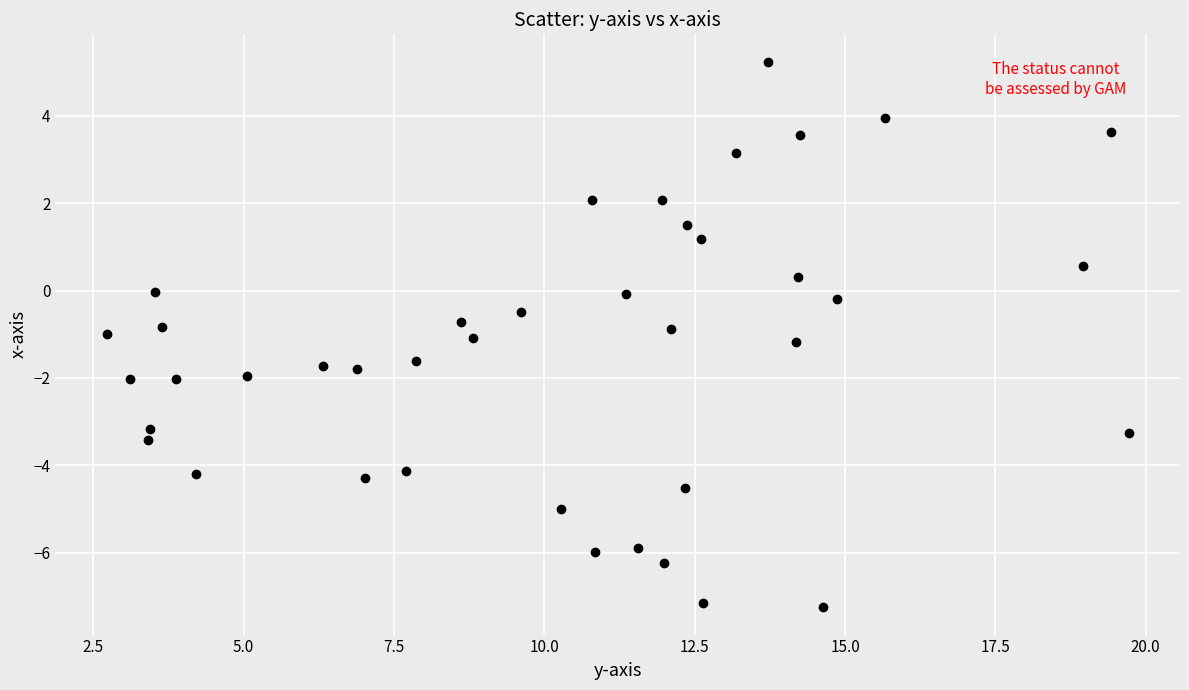

What is the range of Y values (max minus min)?

12.5